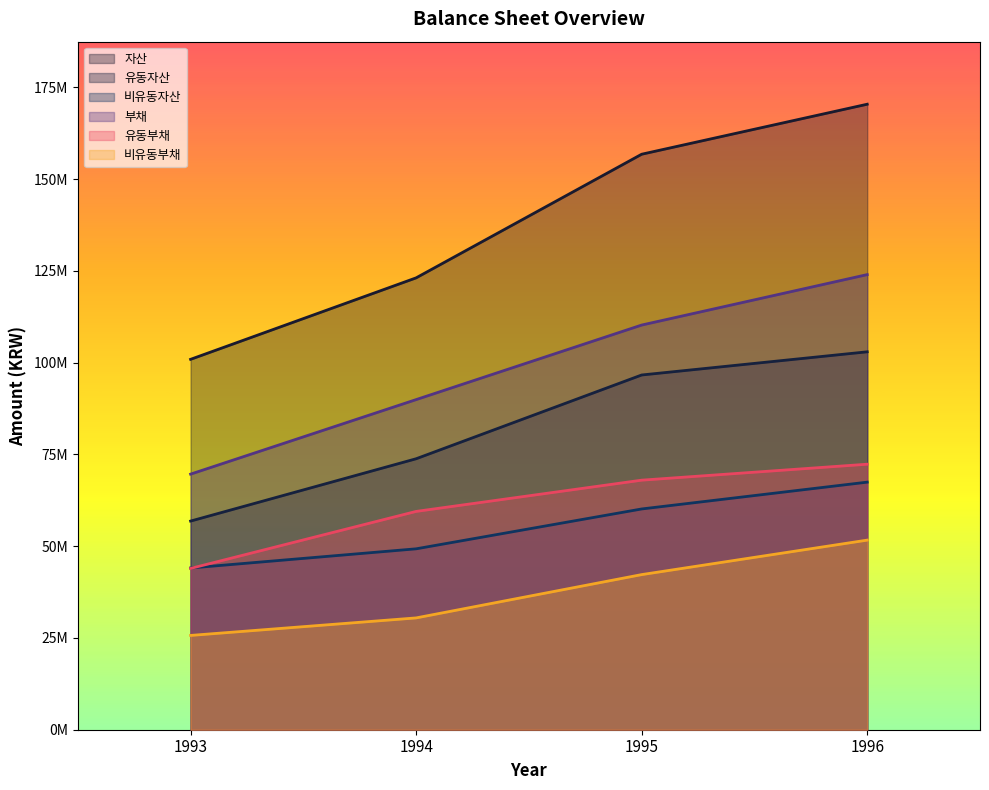

Is the value of 유동부채 at 1995 greater than the value of 비유동부채 at 1995?

Yes